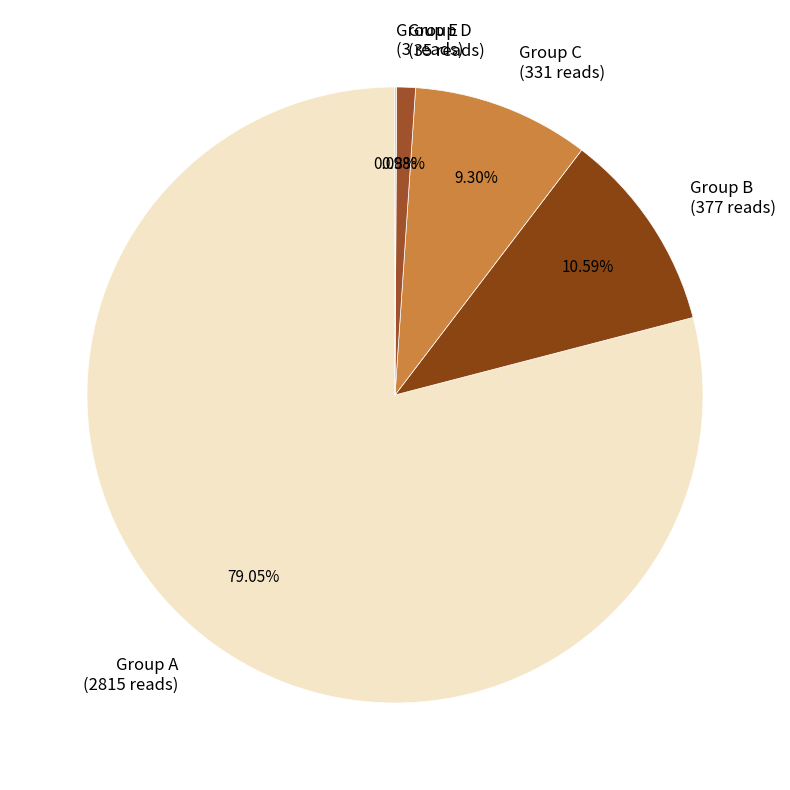

Which slice represents more than half of the pie?

Group A (2815 reads)